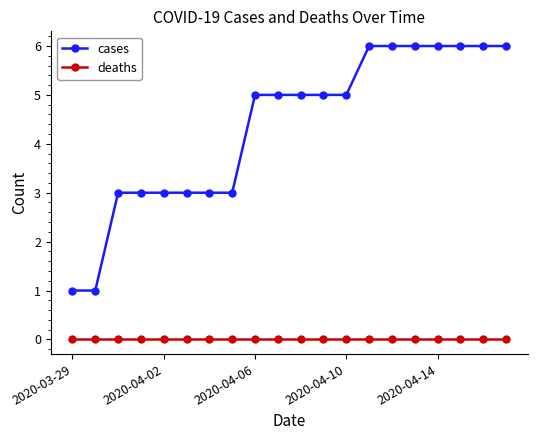

True or false: deaths and cases cross at least once.

False